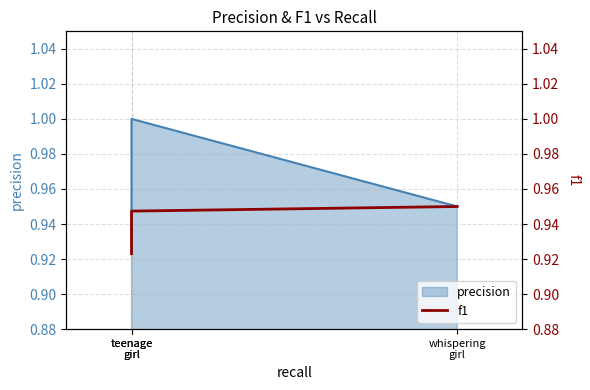

The value at teenage
girl is 0.9. True or false?

True